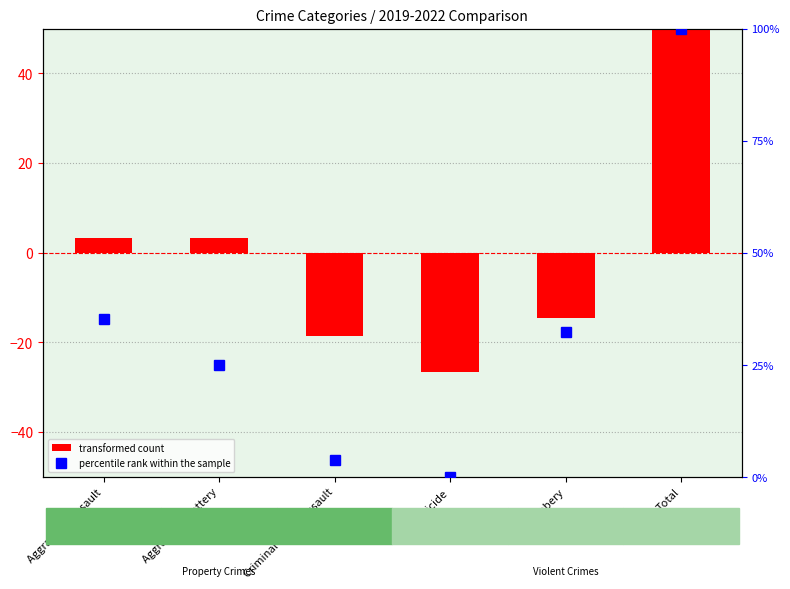

What is the total value across all series at Total?

153.3